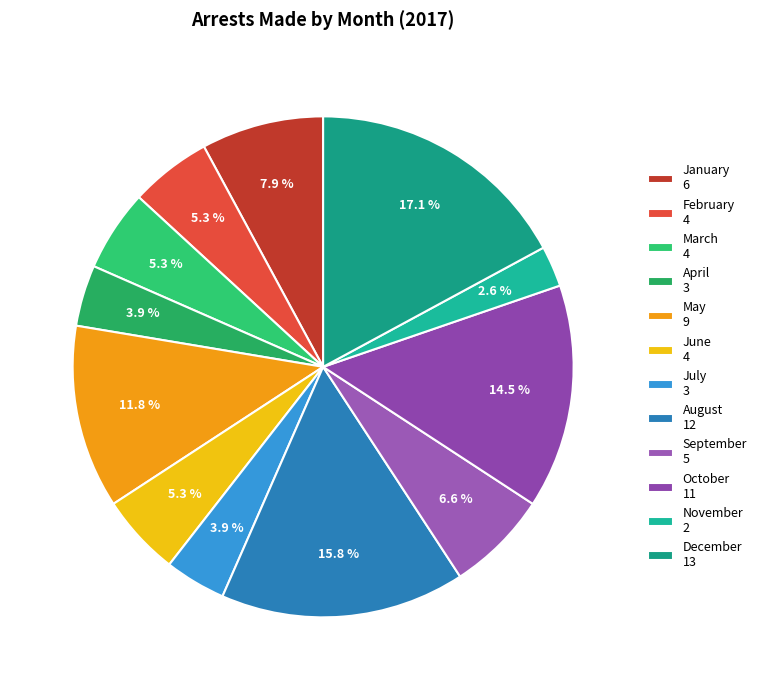

How many slices are in this pie chart?

12